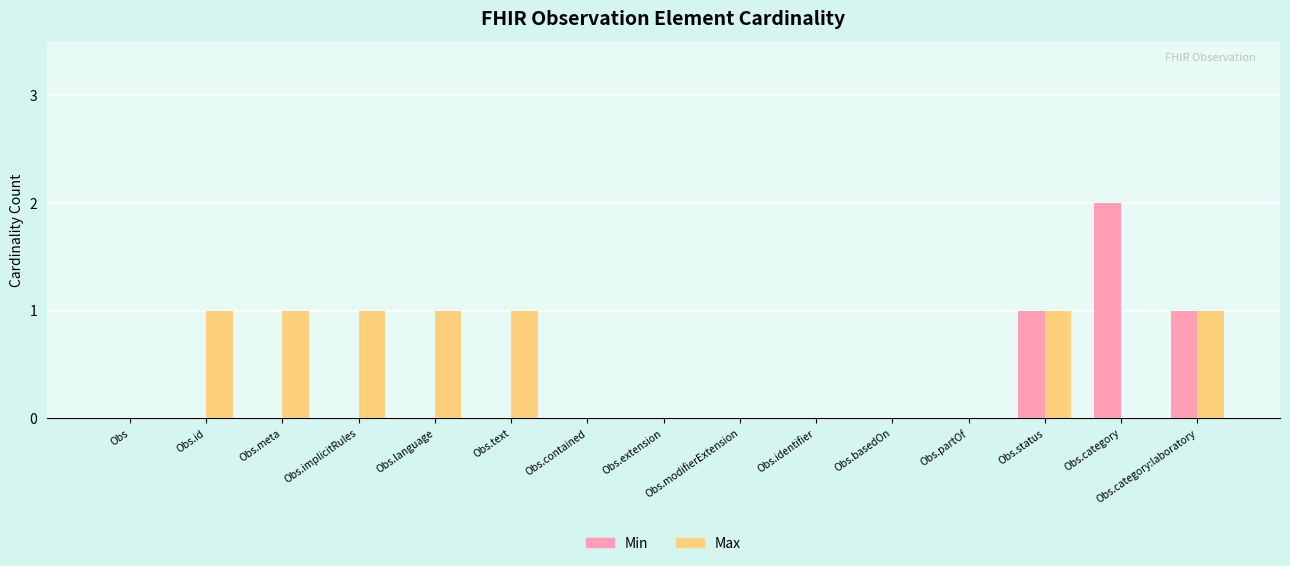

What is the total value across all series at Obs.implicitRules?

1